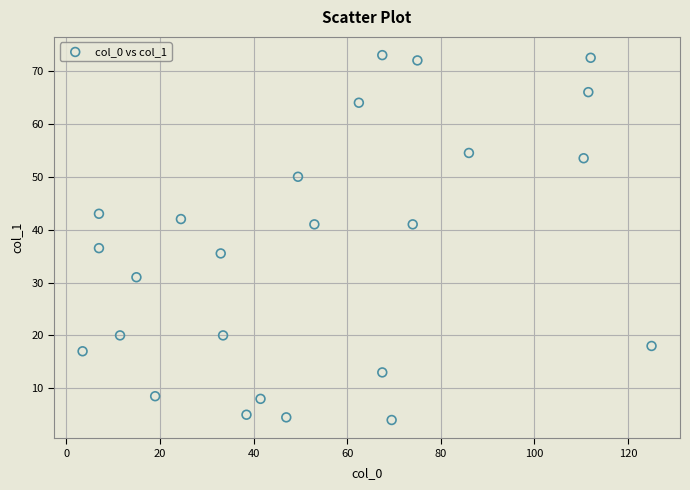

What is the range of Y values (max minus min)?

69.0